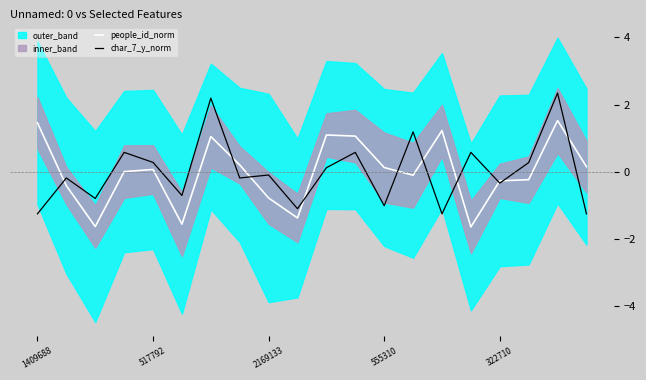

The value of people_id_norm at 322710 is -0.3. True or false?

True